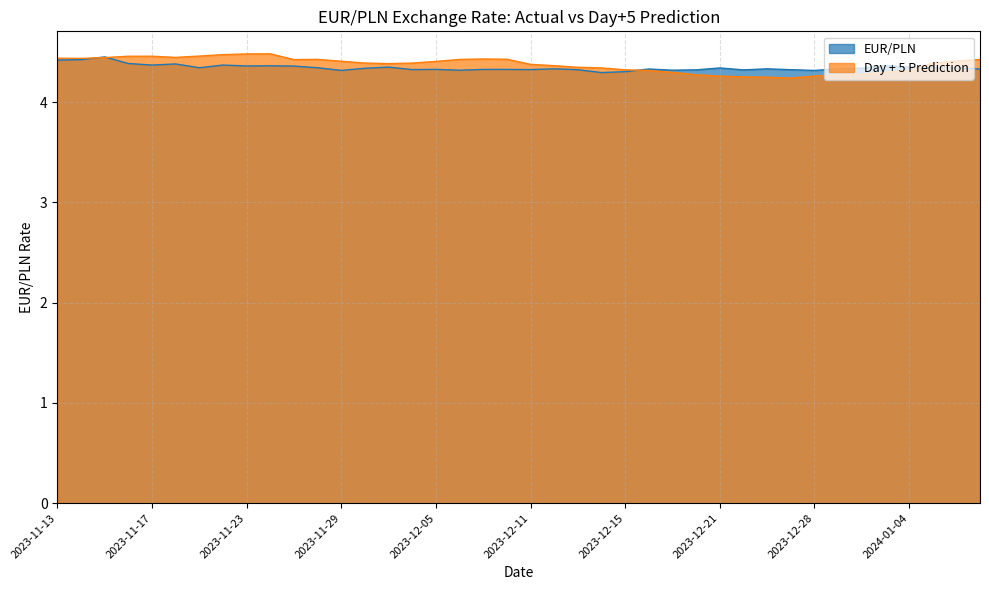

What is the sum of all EUR/PLN values?

173.8